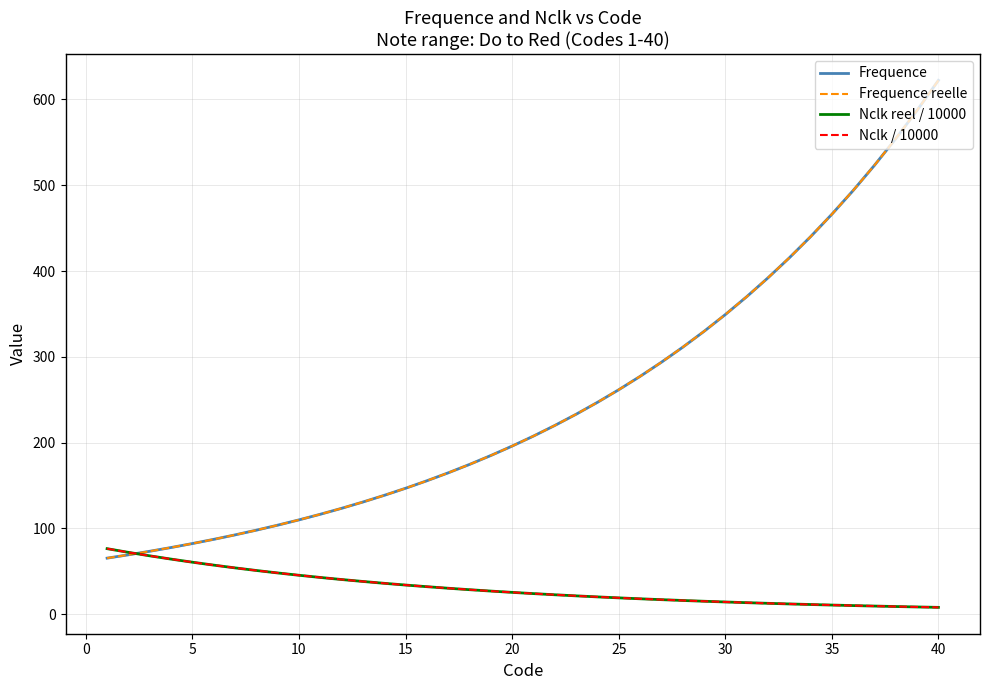

What is the highest value of the Nclk / 10000 series?

76.4